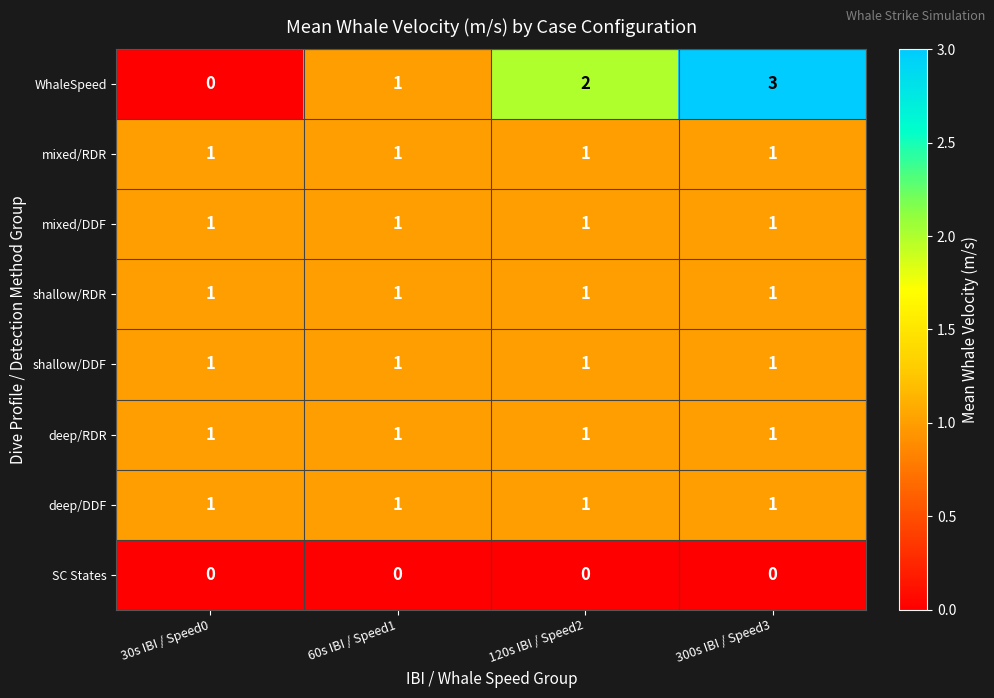

Which series has the widest spread of values?

WhaleSpeed